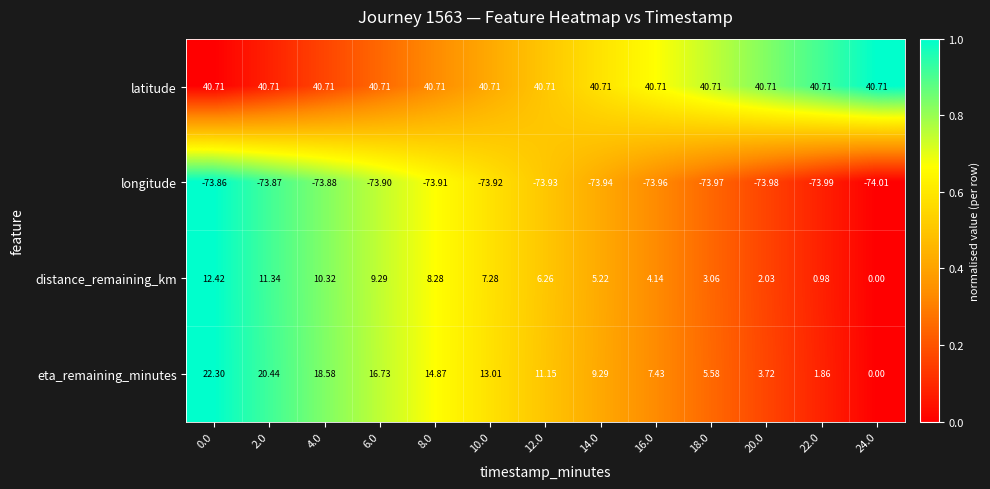

Rank the series by their maximum value, from highest to lowest.

latitude, eta_remaining_minutes, distance_remaining_km, longitude